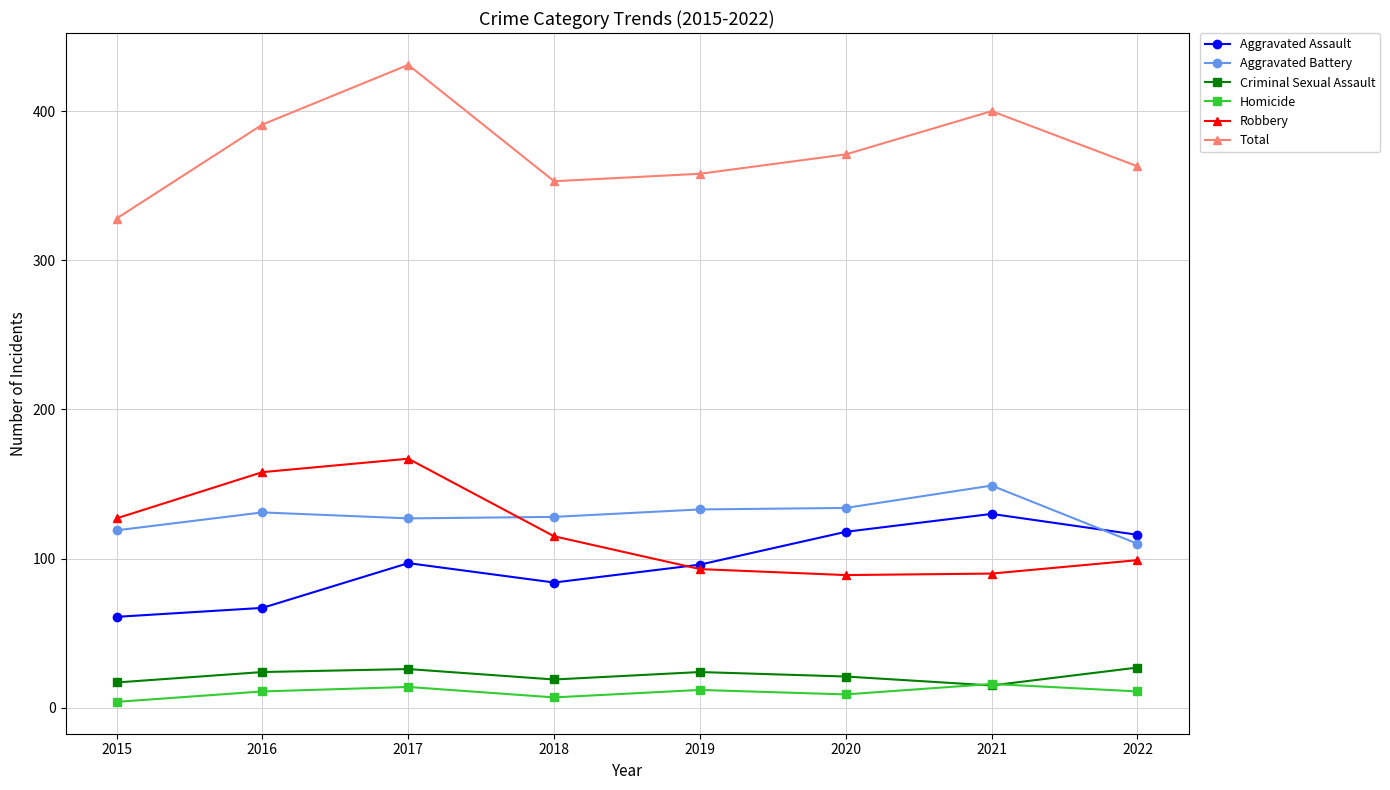

What is the highest value of the Homicide series?

16